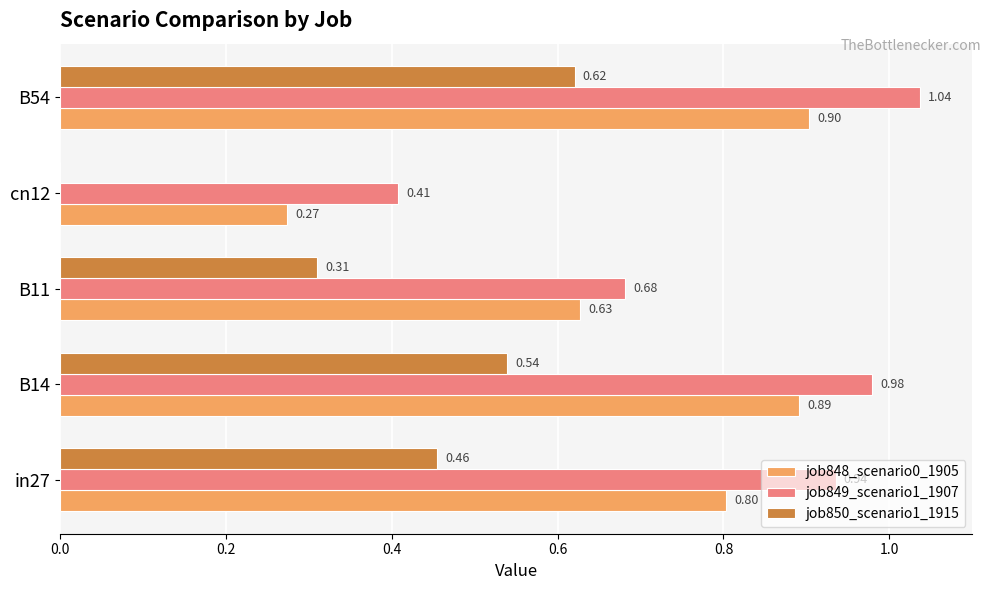

What is the sum of the job848_scenario0_1905 values at B11 and cn12?

0.9